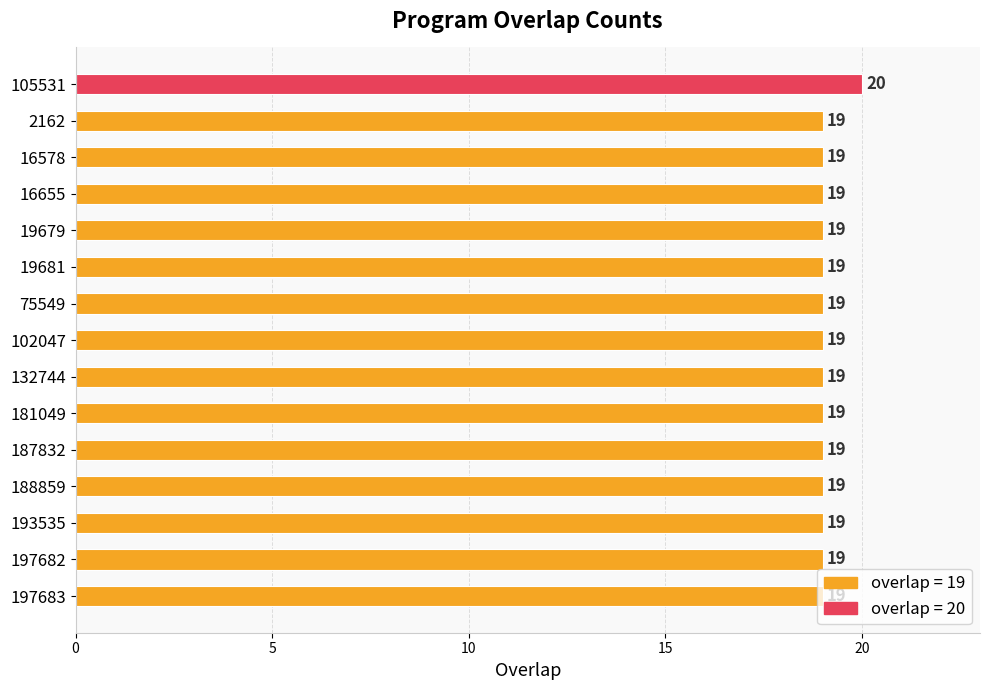

What is the average value?

19